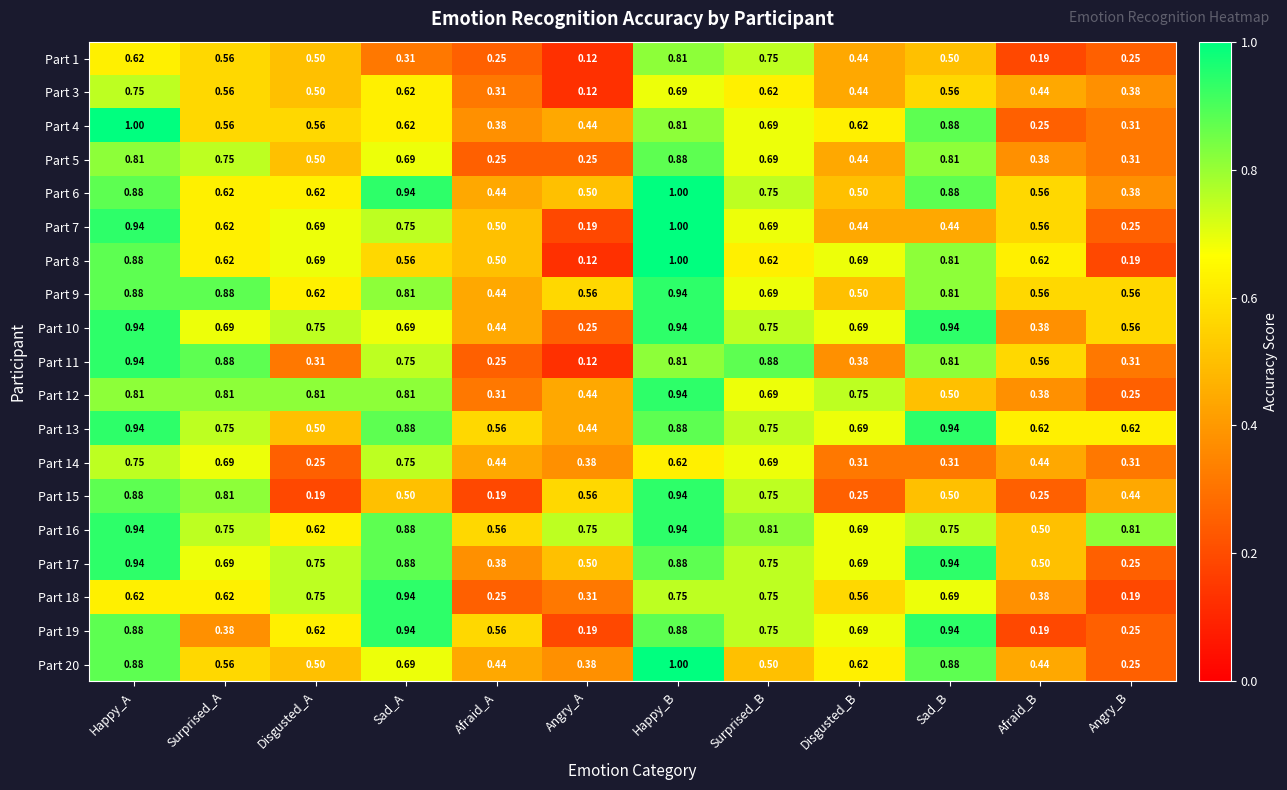

What is the difference between the highest and lowest values at Disgusted_B?

0.5